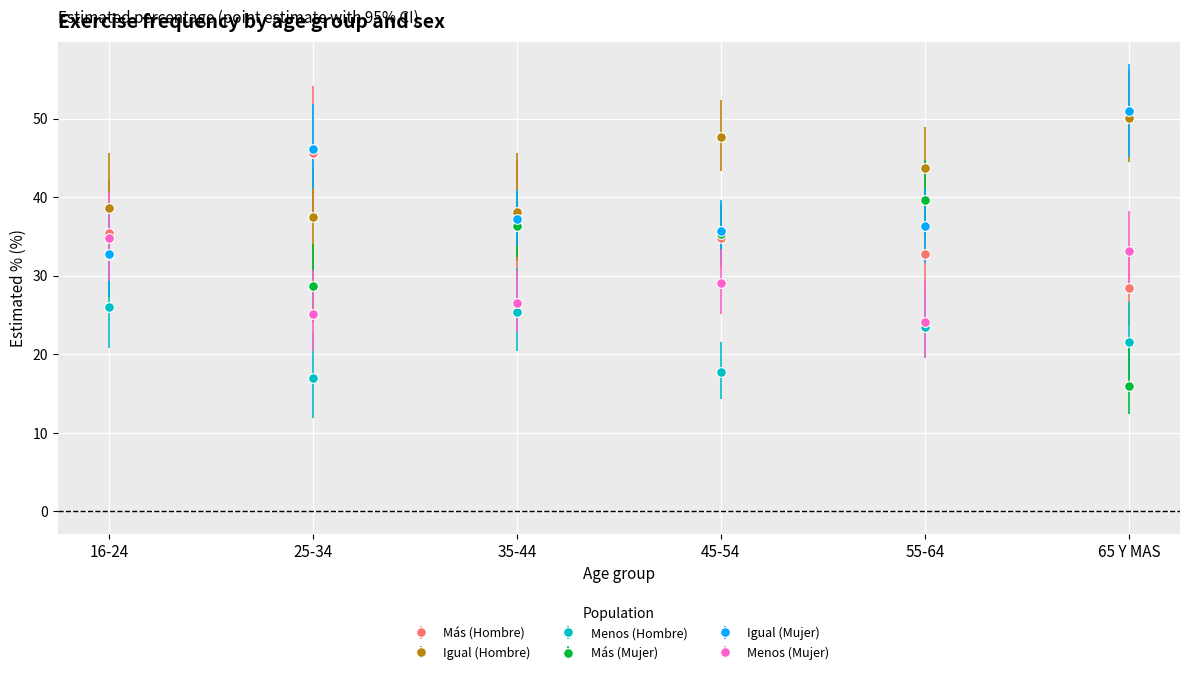

How many values in the Menos (Hombre) series exceed 23?

3